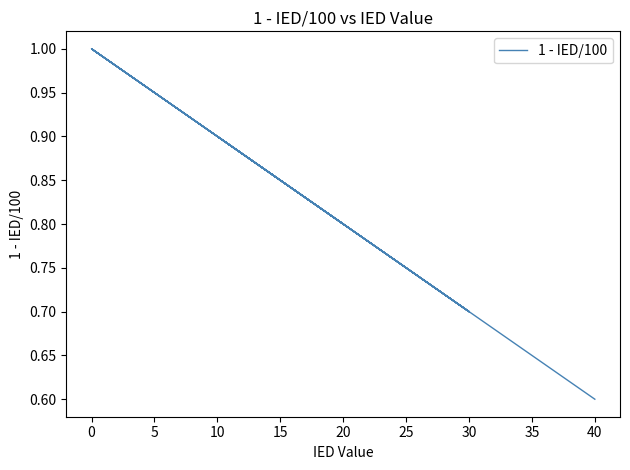

Is this an area chart (filled region under the line)?

No